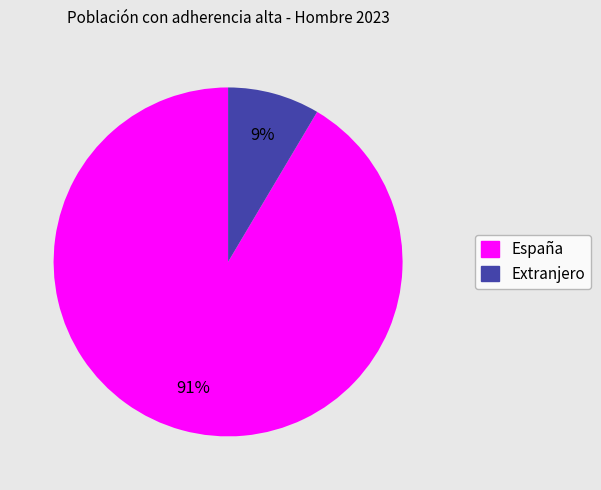

Is there any slice that represents more than half of the pie?

Yes